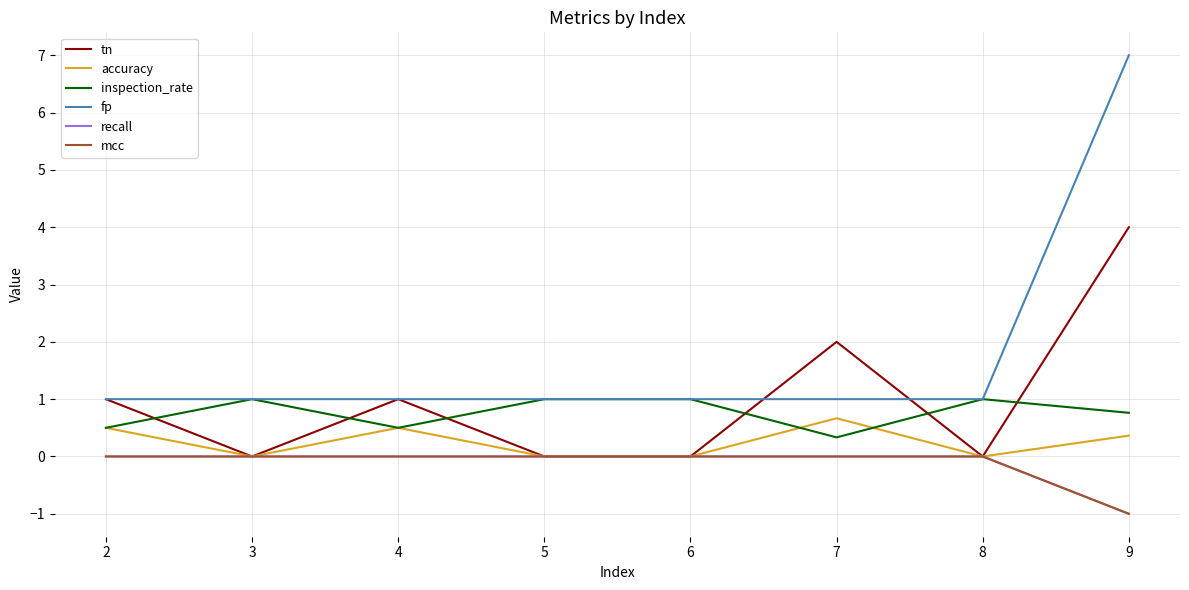

Reading right to left, extract all data points from this chart.

tn: 4.0	0.0	2.0	0.0	0.0	1.0	0.0	1.0
accuracy: 0.4	0.0	0.7	0.0	0.0	0.5	0.0	0.5
inspection_rate: 0.8	1.0	0.3	1.0	1.0	0.5	1.0	0.5
fp: 7.0	1.0	1.0	1.0	1.0	1.0	1.0	1.0
recall: -1.0	0.0	0.0	0.0	0.0	0.0	0.0	0.0
mcc: -1.0	0.0	0.0	0.0	0.0	0.0	0.0	0.0